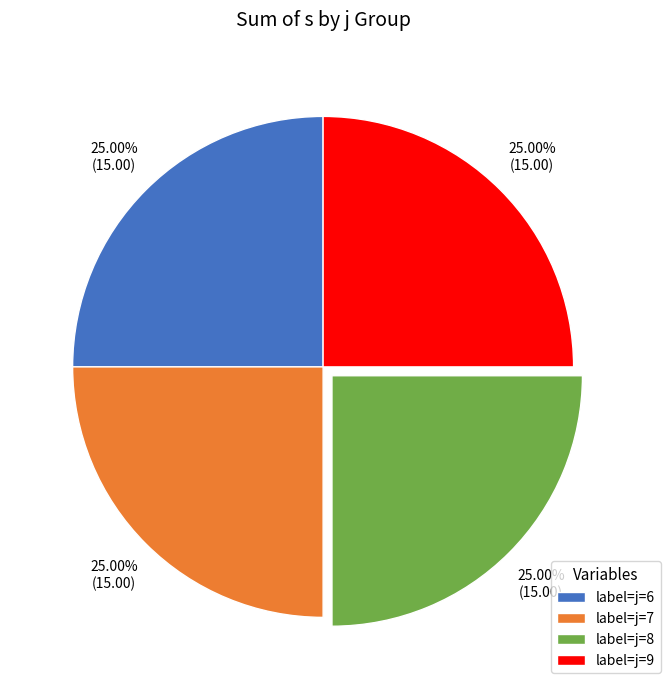

What is the ratio of the value at label=j=9 to the value at label=j=8?

1.0